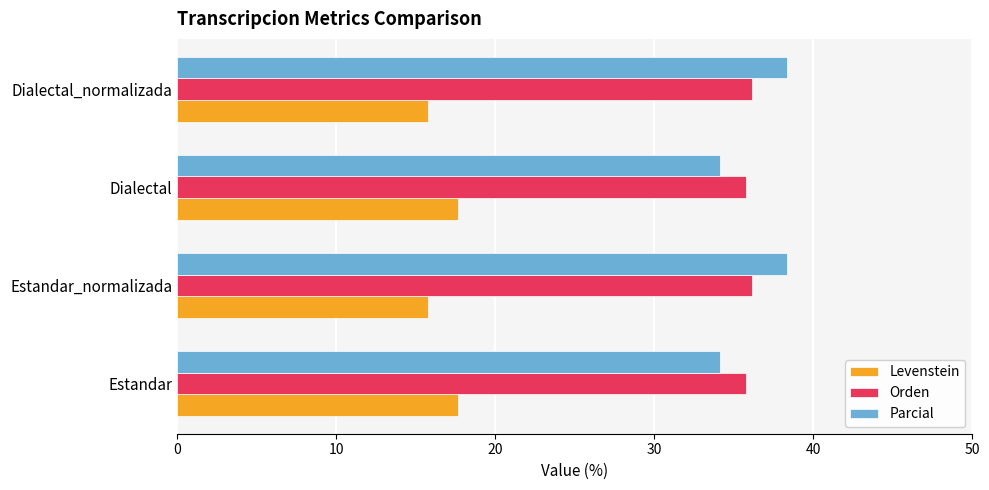

What is the difference between the highest and lowest values at Estandar_normalizada?

22.6